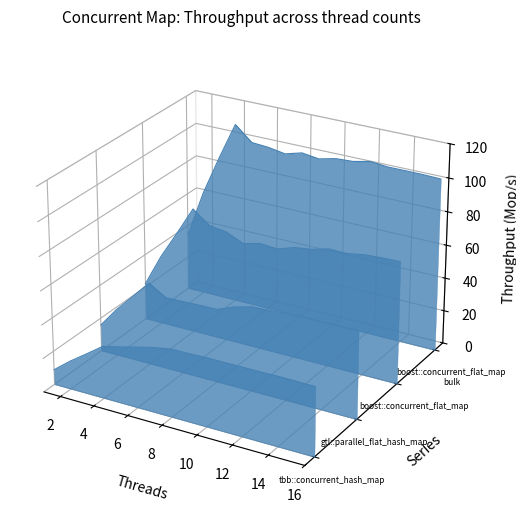

At which category is the sum across all series the highest?

6